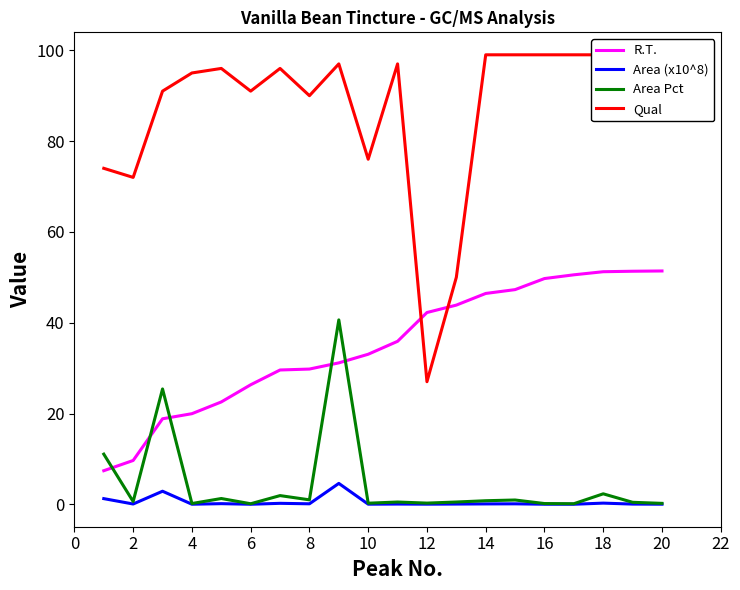

Read the R.T. value at 6.

26.3